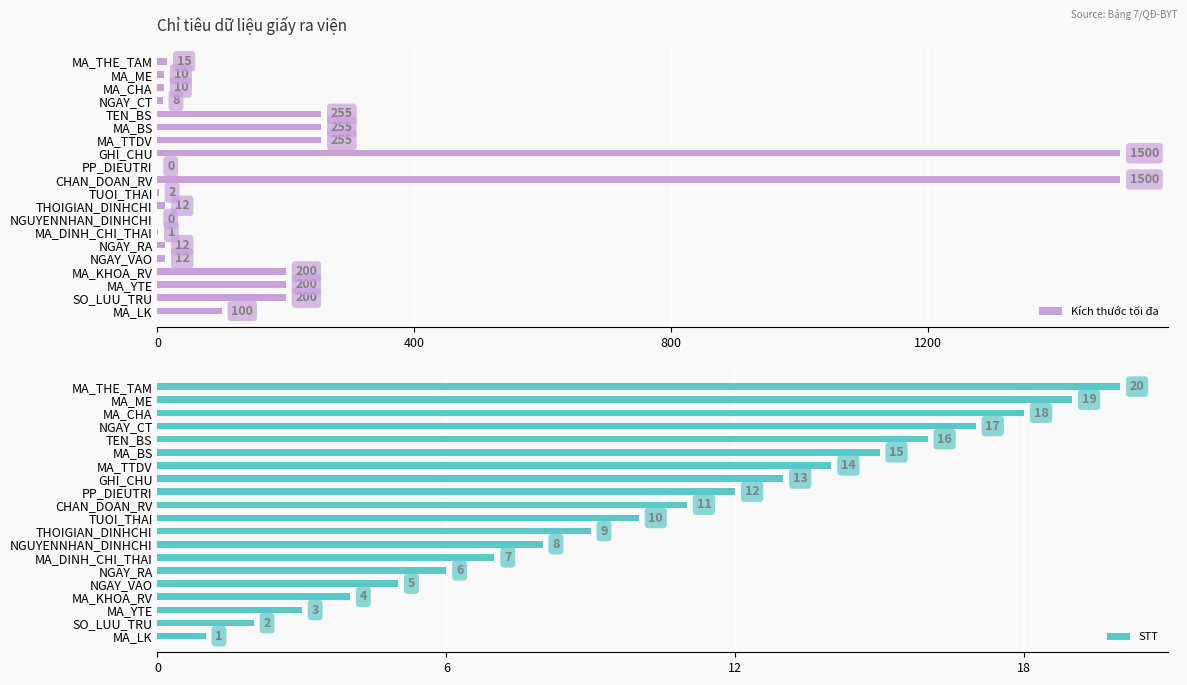

Read the Kích thước tối đa value at NGAY_RA, to the nearest 10.

10